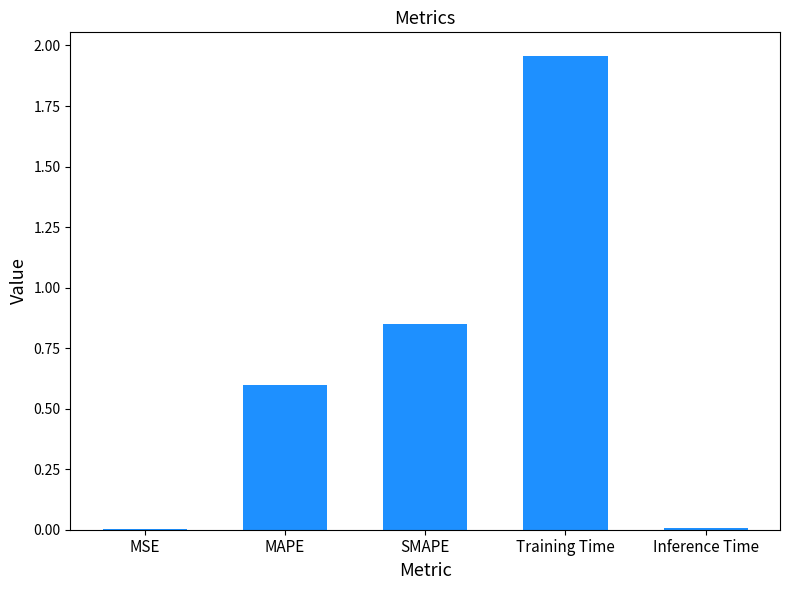

What is the sum of the values at SMAPE and Training Time?

2.8